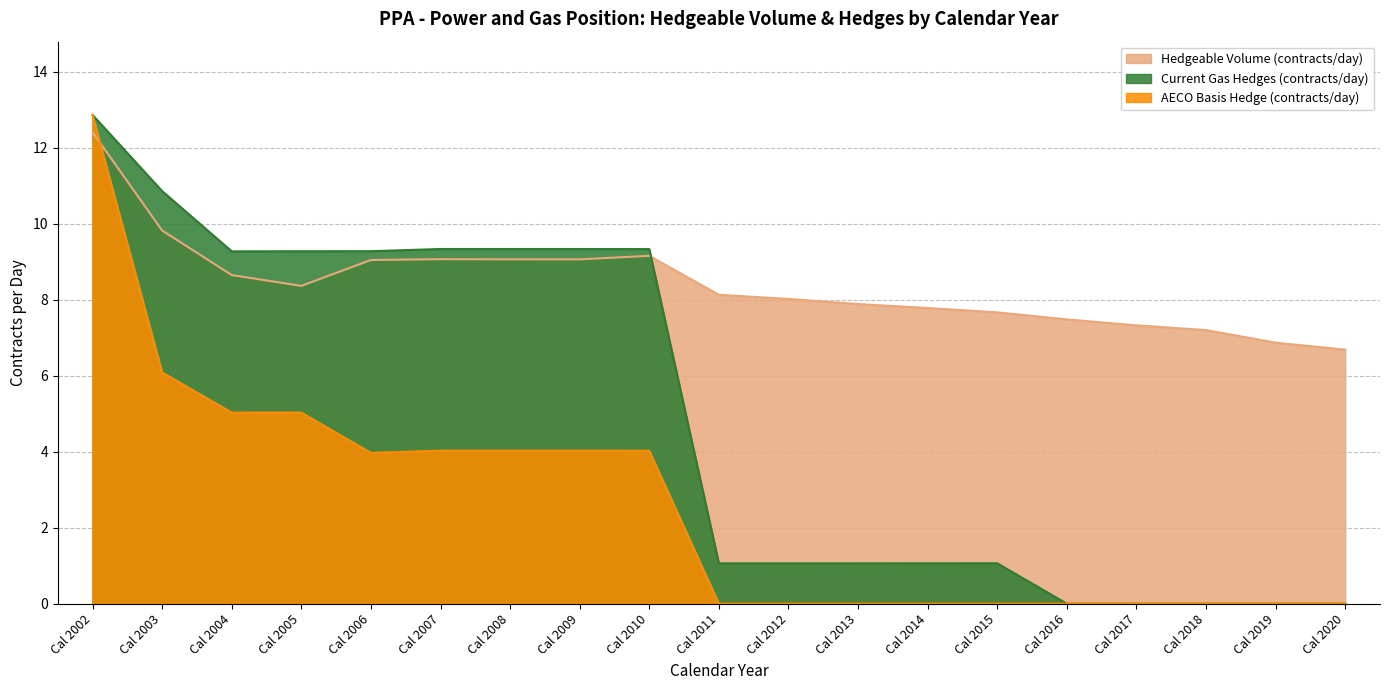

Is the value of AECO Basis Hedge (contracts/day) at Cal 2016 greater than the value of Hedgeable Volume (contracts/day) at Cal 2012?

No